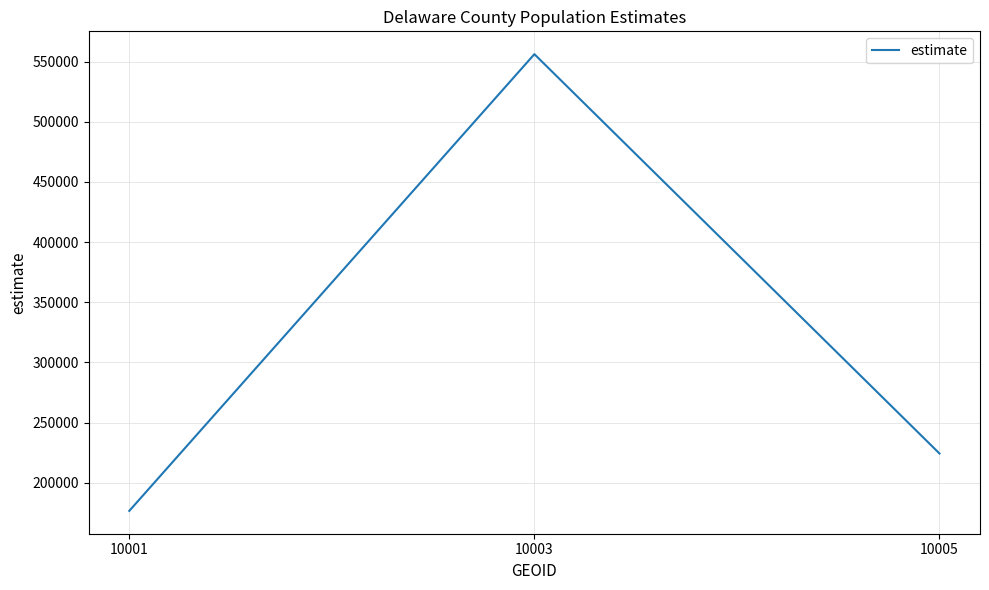

Rank the categories by value from highest to lowest.

10003, 10005, 10001